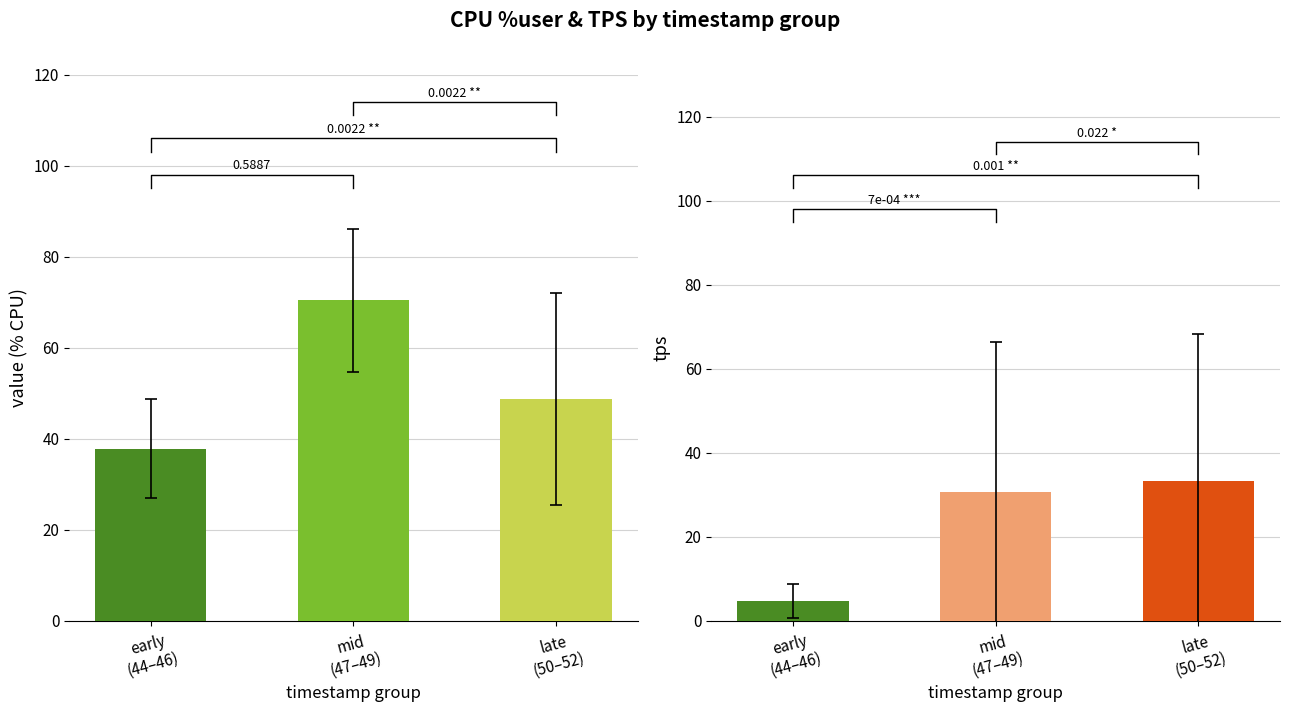

Reading left to right, list all the values displayed in this chart.

%user: early
(44–46)=37.7	mid
(47–49)=70.4	late
(50–52)=48.7
tps: early
(44–46)=4.7	mid
(47–49)=30.7	late
(50–52)=33.3